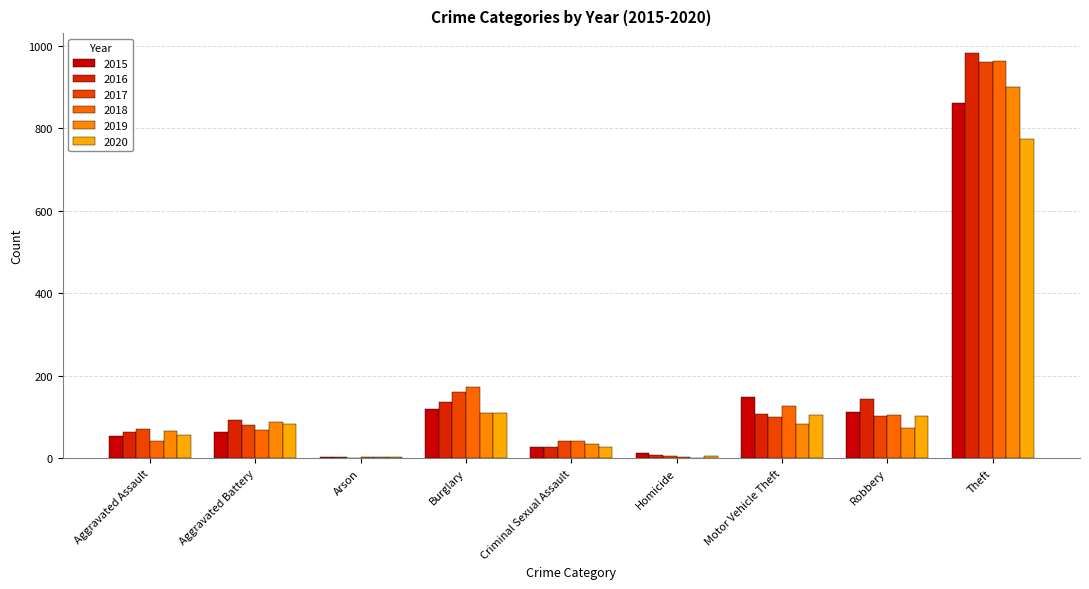

What is the difference between the 2015 values at Theft and Criminal Sexual Assault?

834